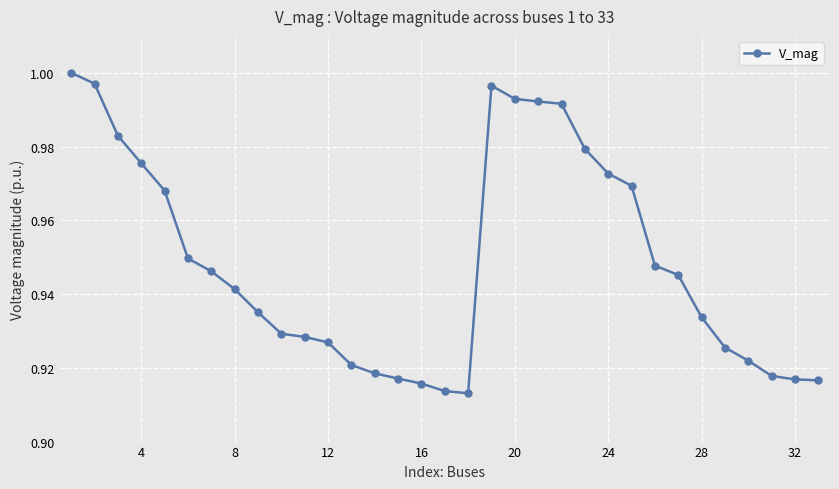

What is the sum of all values?

31.3